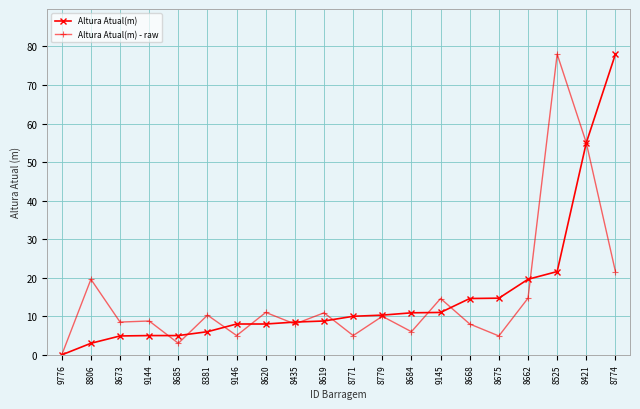

What is the difference between the maximum and minimum values in the Altura Atual(m) series?

78.0